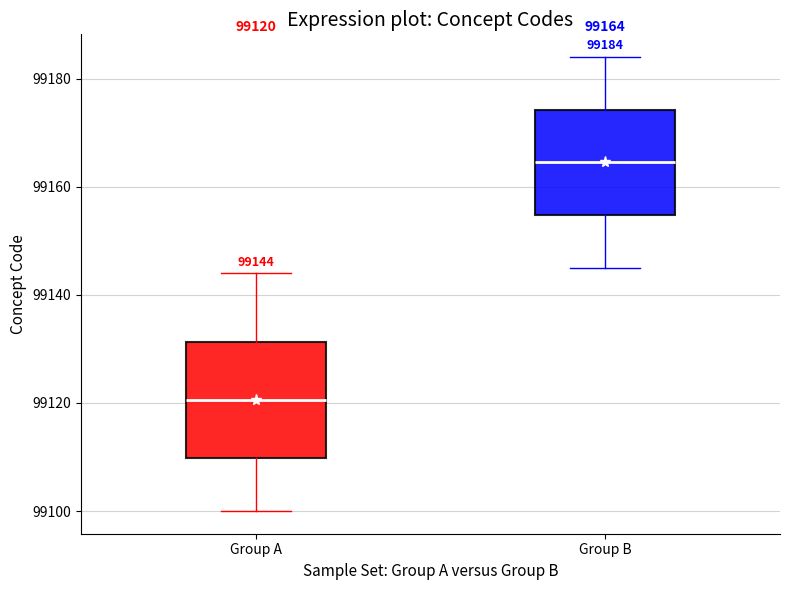

Comparing the boxes themselves (not the whiskers), which one is the tallest?

Group A